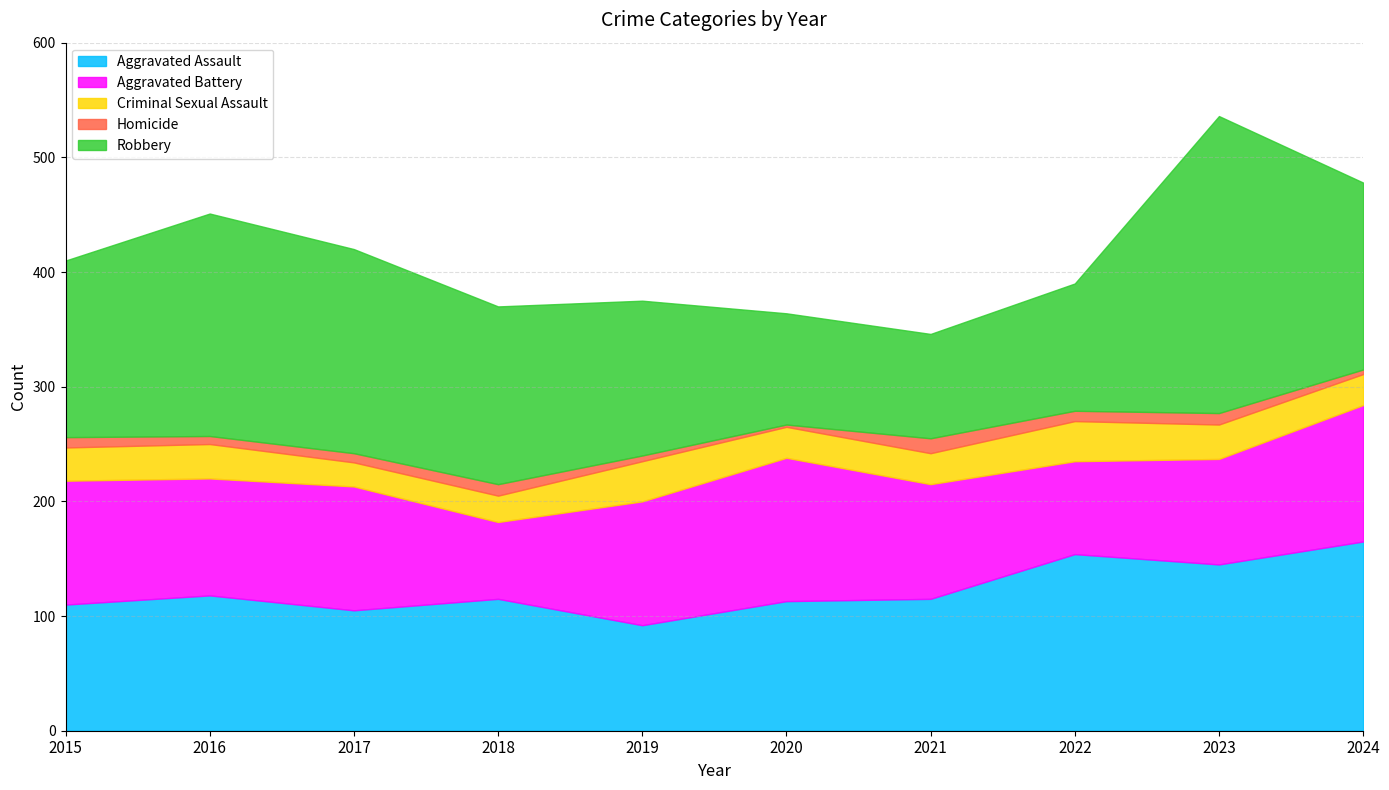

Which category has the lowest value in the Aggravated Assault series?

2019